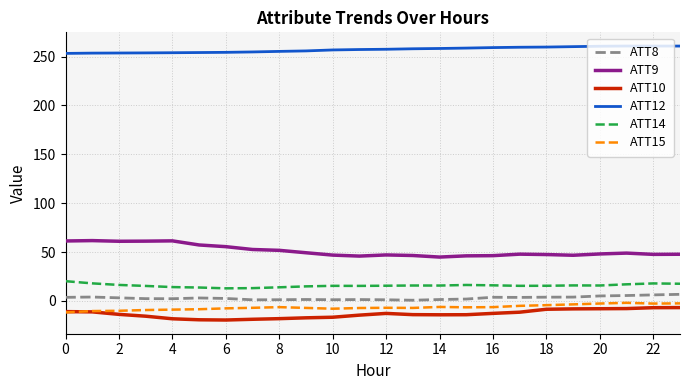

What is the minimum value shown in the chart?

-19.6